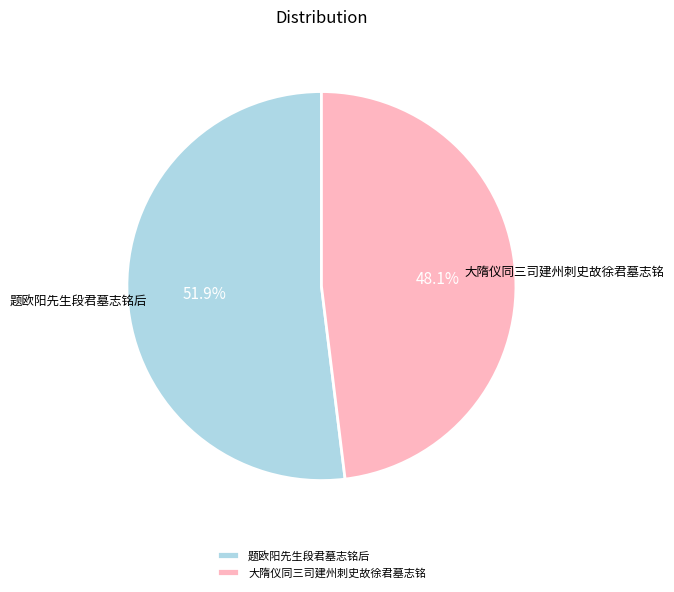

How many segments does this pie chart have?

2